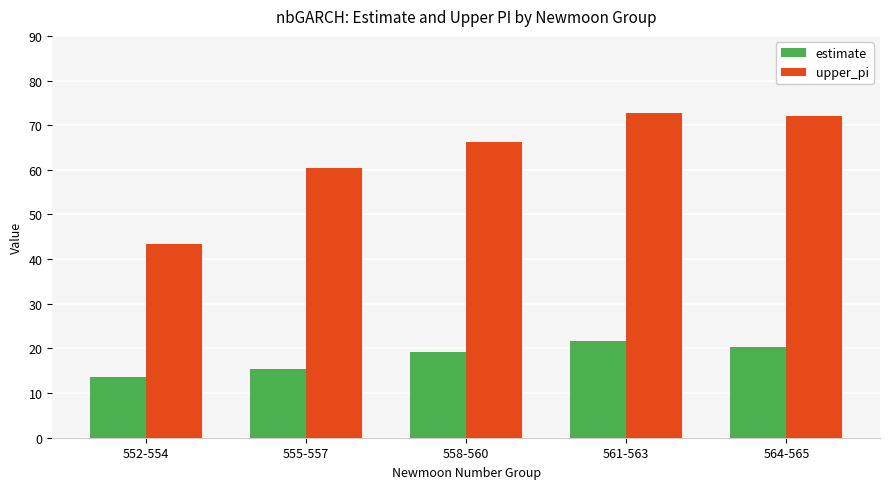

What is the minimum value for estimate?

13.5